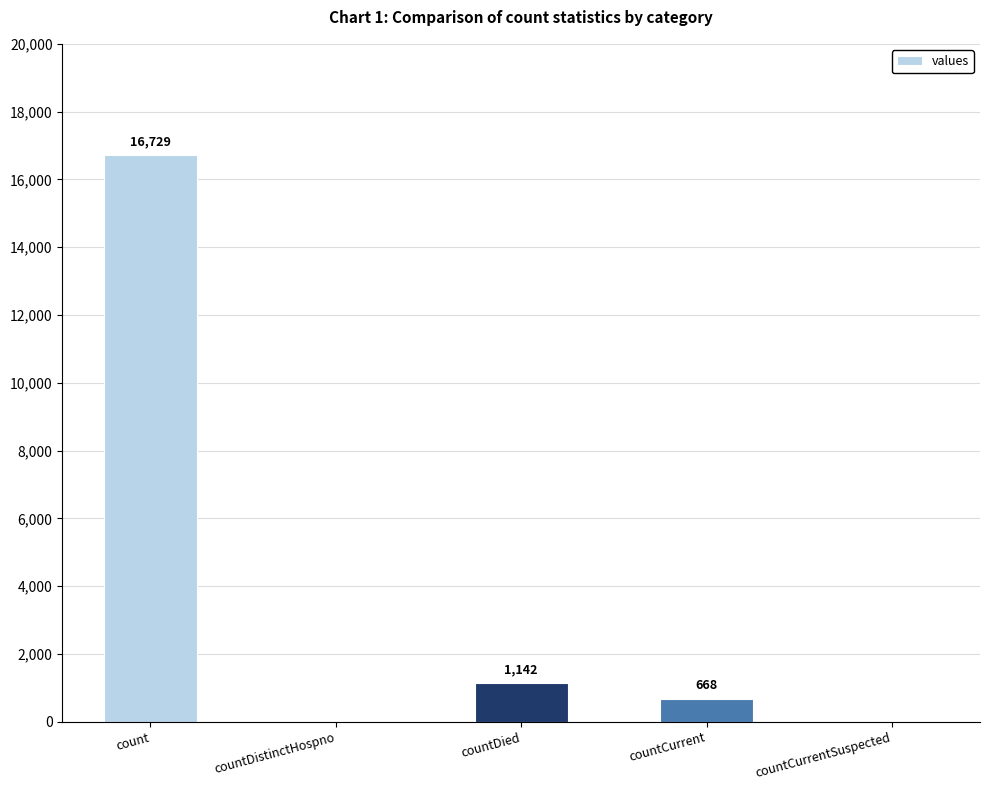

The chart shows a value of 10287 at count. True or false?

False